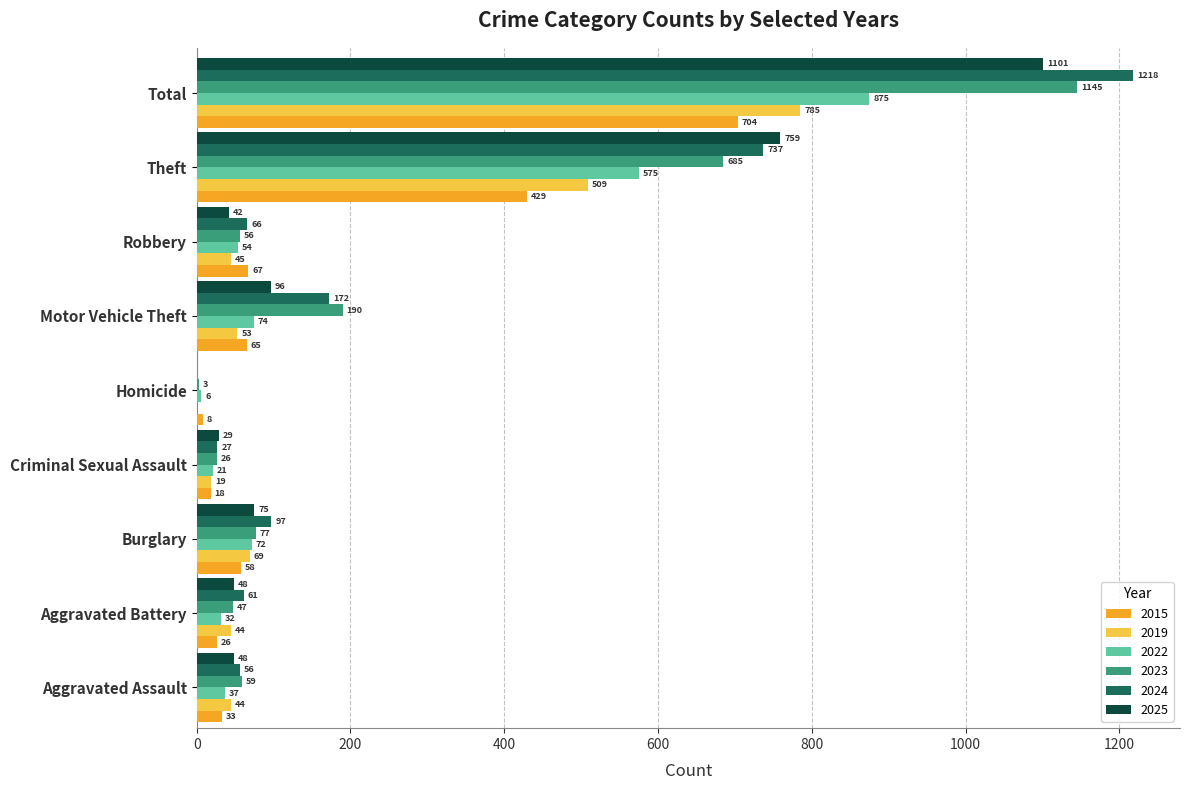

The value of 2024 at Homicide is 0. True or false?

True